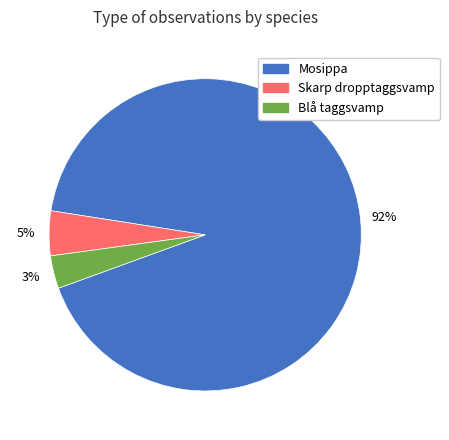

Between Mosippa and Blå taggsvamp, which is larger?

Mosippa